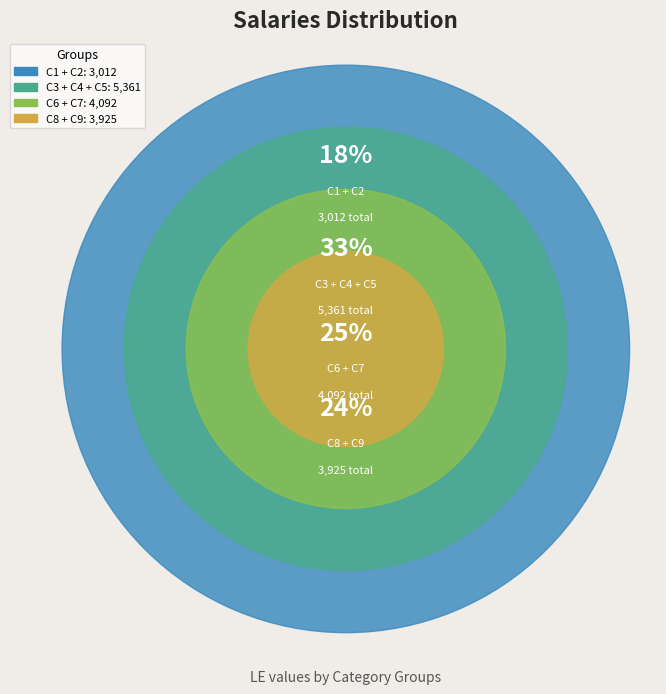

Do C7 and C4 together represent more than half of the pie?

No